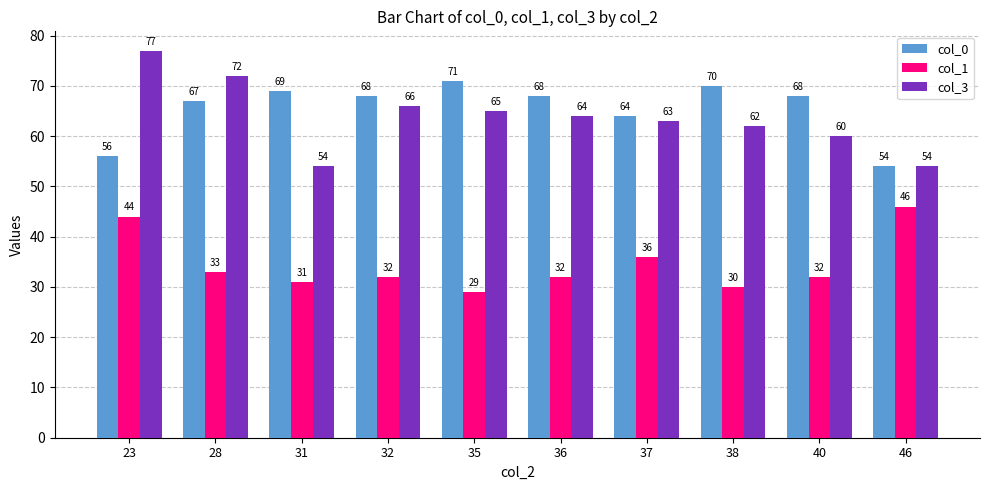

At which label does col_3 reach its peak?

23